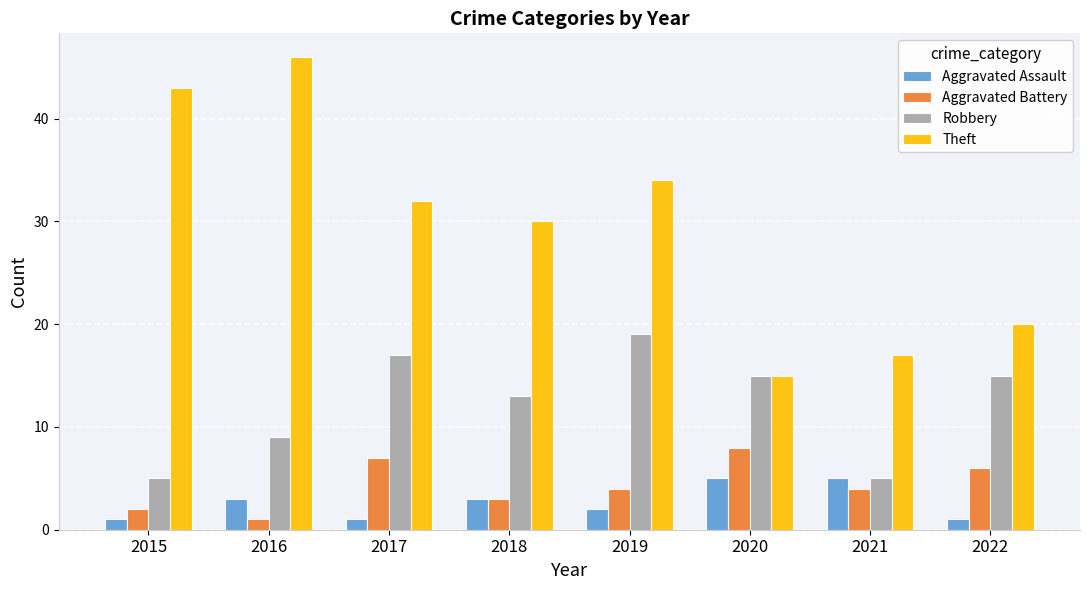

What is the sum of the Robbery values at 2019 and 2016?

28